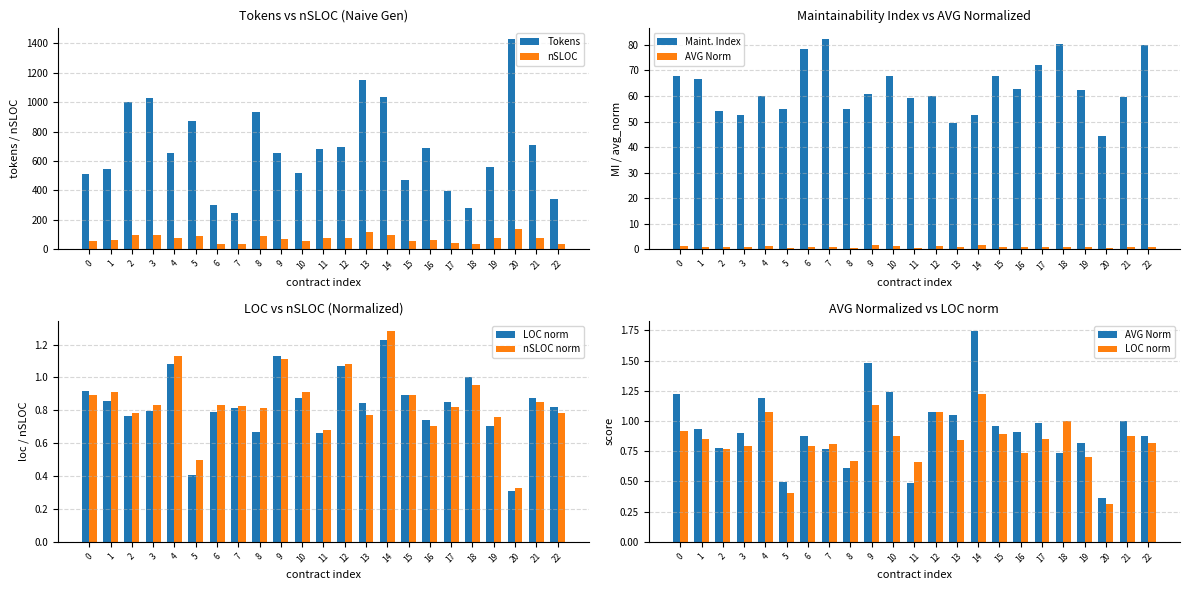

The value of AVG Norm at 11 is 0.2. True or false?

False